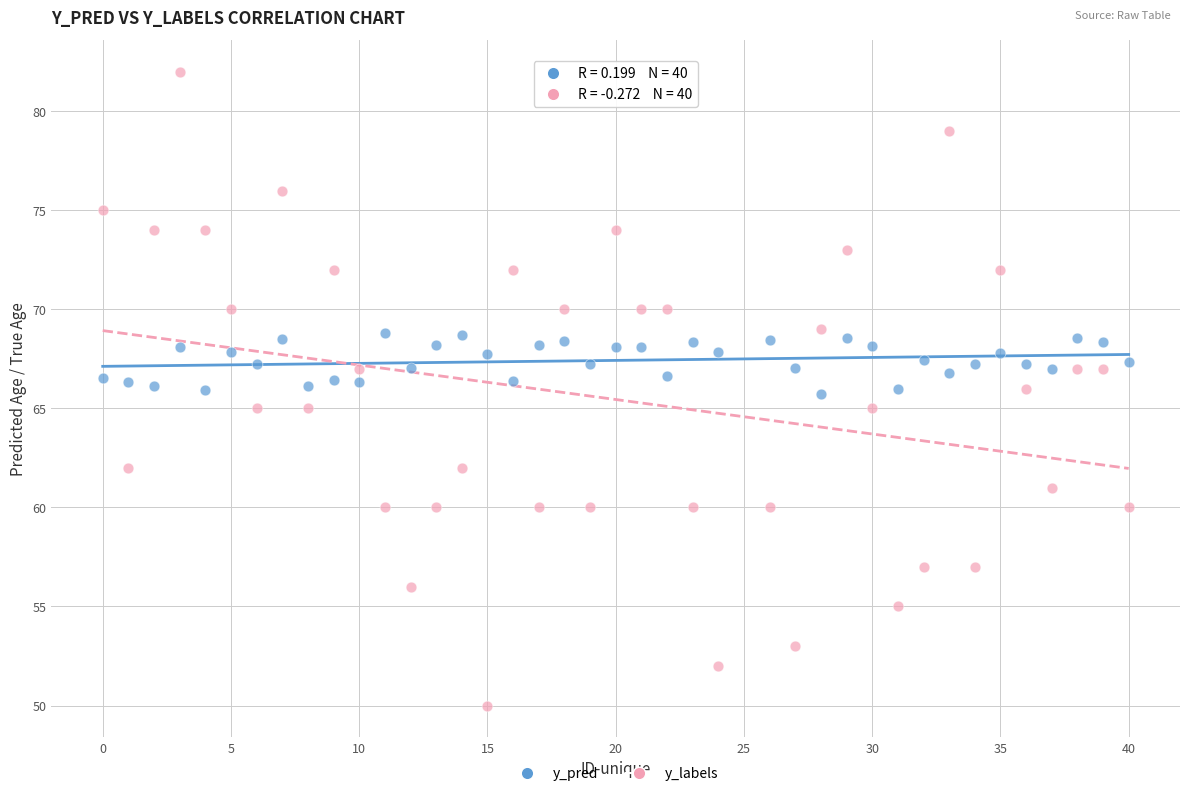

Which series has the widest spread of Y values?

y_labels